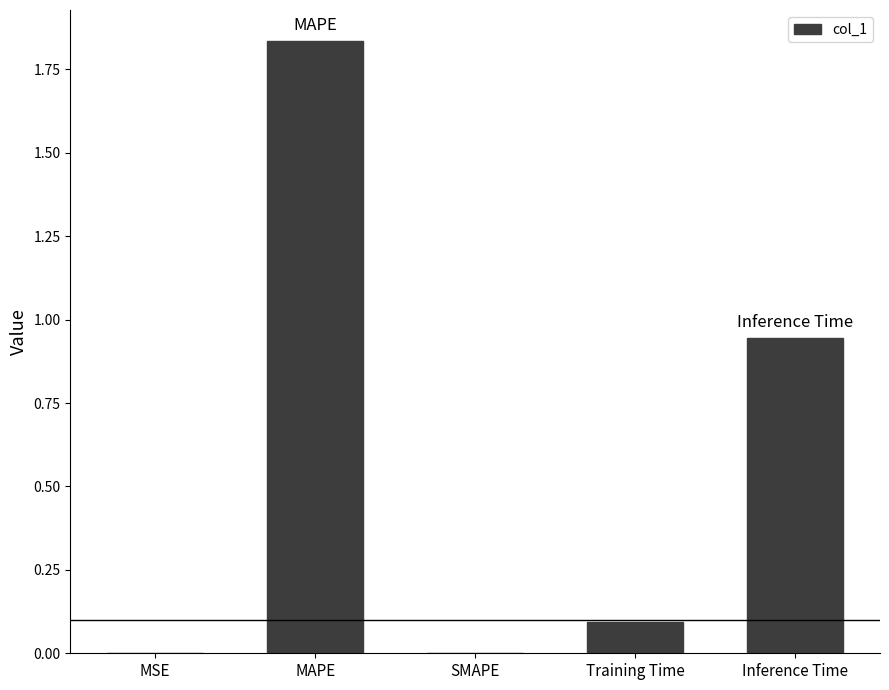

Are the bars grouped side by side (vs. stacked)?

No